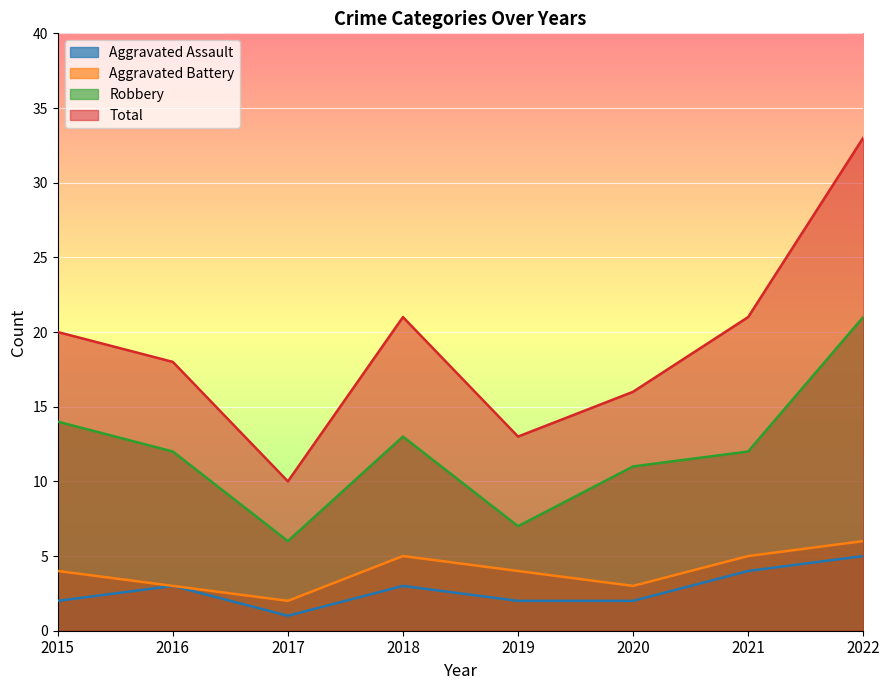

True or false: Aggravated Battery and Total cross at least once.

False